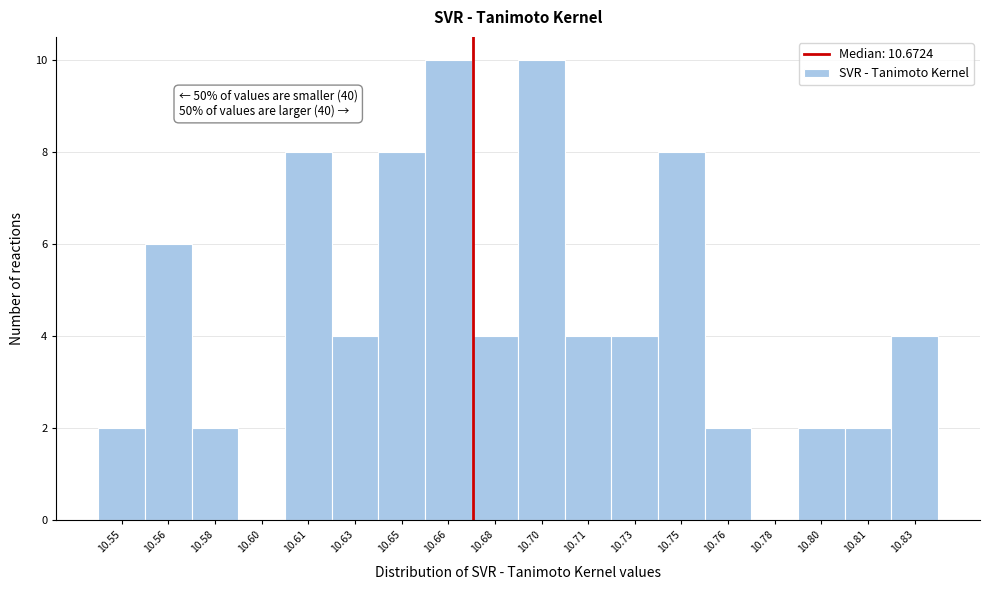

Reading left to right, extract all data points from this chart.

10.55=2	10.56=6	10.58=2	10.60=0	10.61=8	10.63=4	10.65=8	10.66=10	10.68=4	10.70=10	10.71=4	10.73=4	10.75=8	10.76=2	10.78=0	10.80=2	10.81=2	10.83=4